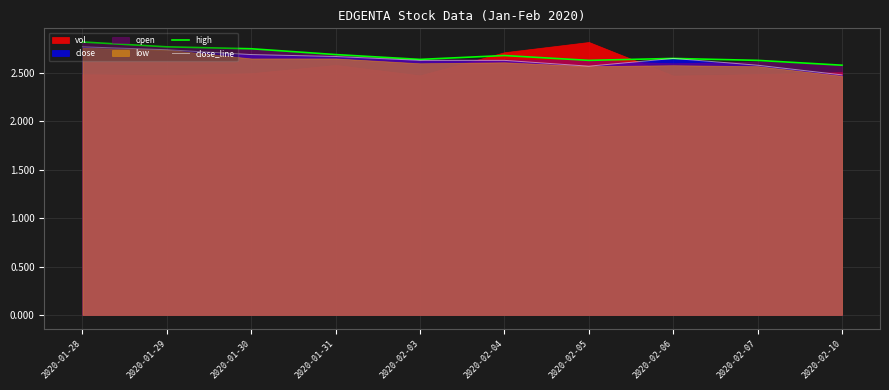

Reading left to right, what are all the values shown in this chart?

high: 2020-01-28=2.8	2020-01-29=2.8	2020-01-30=2.8	2020-01-31=2.7	2020-02-03=2.6	2020-02-04=2.7	2020-02-05=2.6	2020-02-06=2.6	2020-02-07=2.6	2020-02-10=2.6
close_line: 2020-01-28=2.8	2020-01-29=2.7	2020-01-30=2.7	2020-01-31=2.7	2020-02-03=2.6	2020-02-04=2.6	2020-02-05=2.6	2020-02-06=2.6	2020-02-07=2.6	2020-02-10=2.5